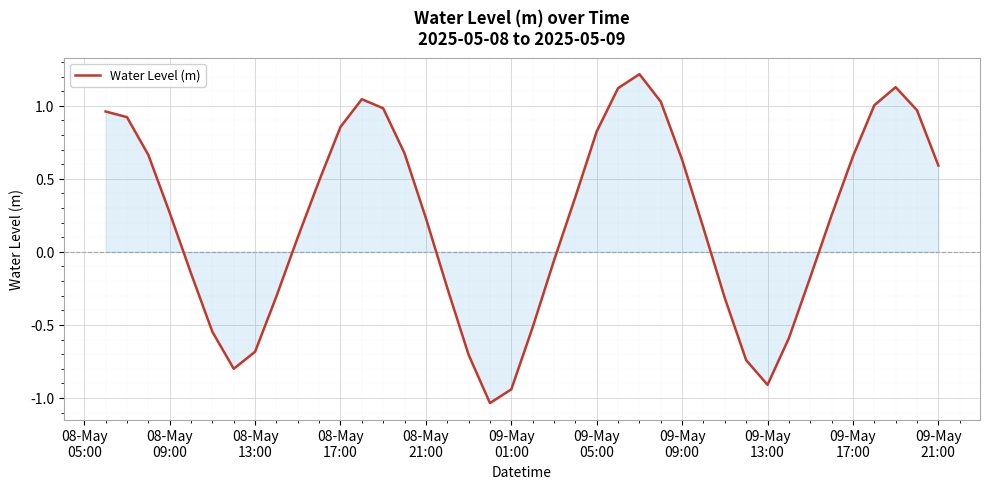

How many positive values are there?

24